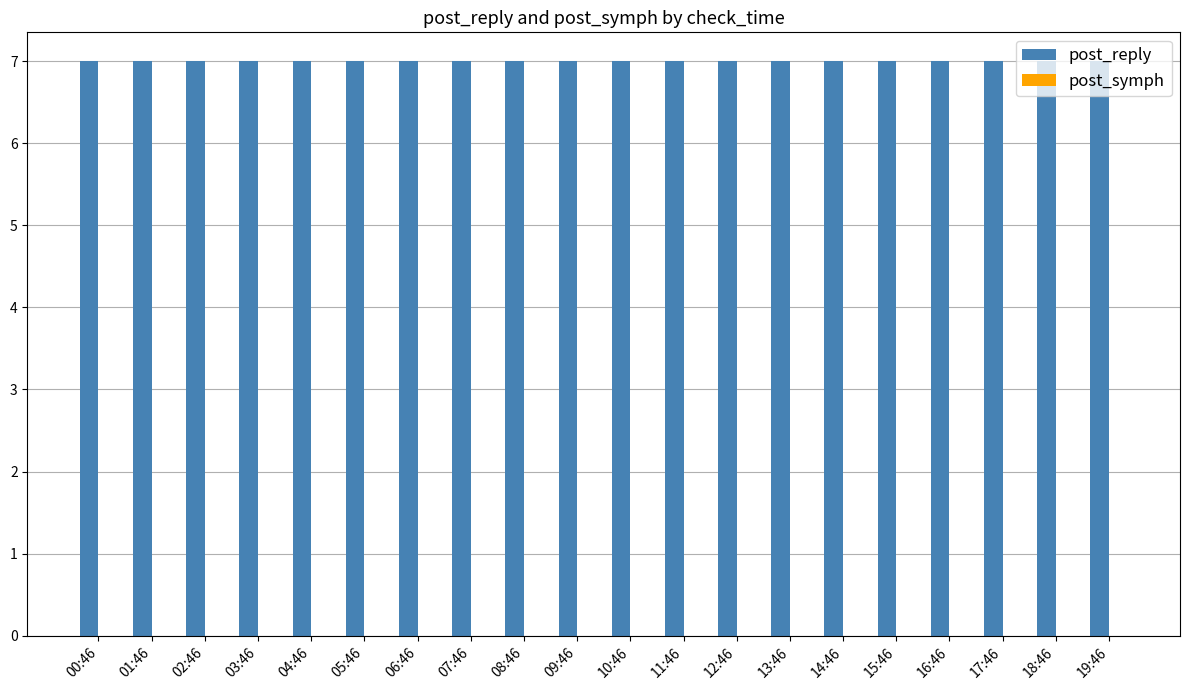

The value of post_reply at 08:46 is 3. True or false?

False